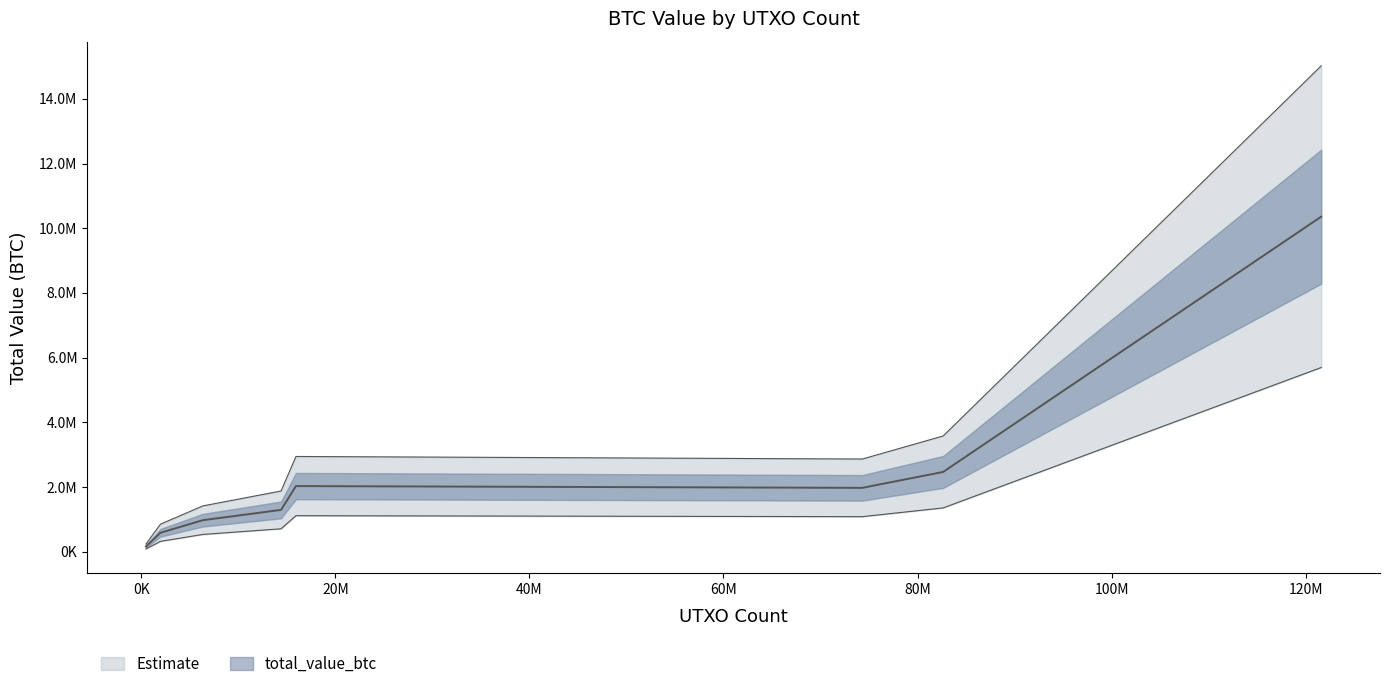

Reading right to left, extract all data points from this chart.

1965350=590132.6	15934302=2033050.2	121609203=10357712.1	476722=167726.1	6335672=979628.8	82639870=2469964.6	74309127=1978676.1	14400053=1297308.8